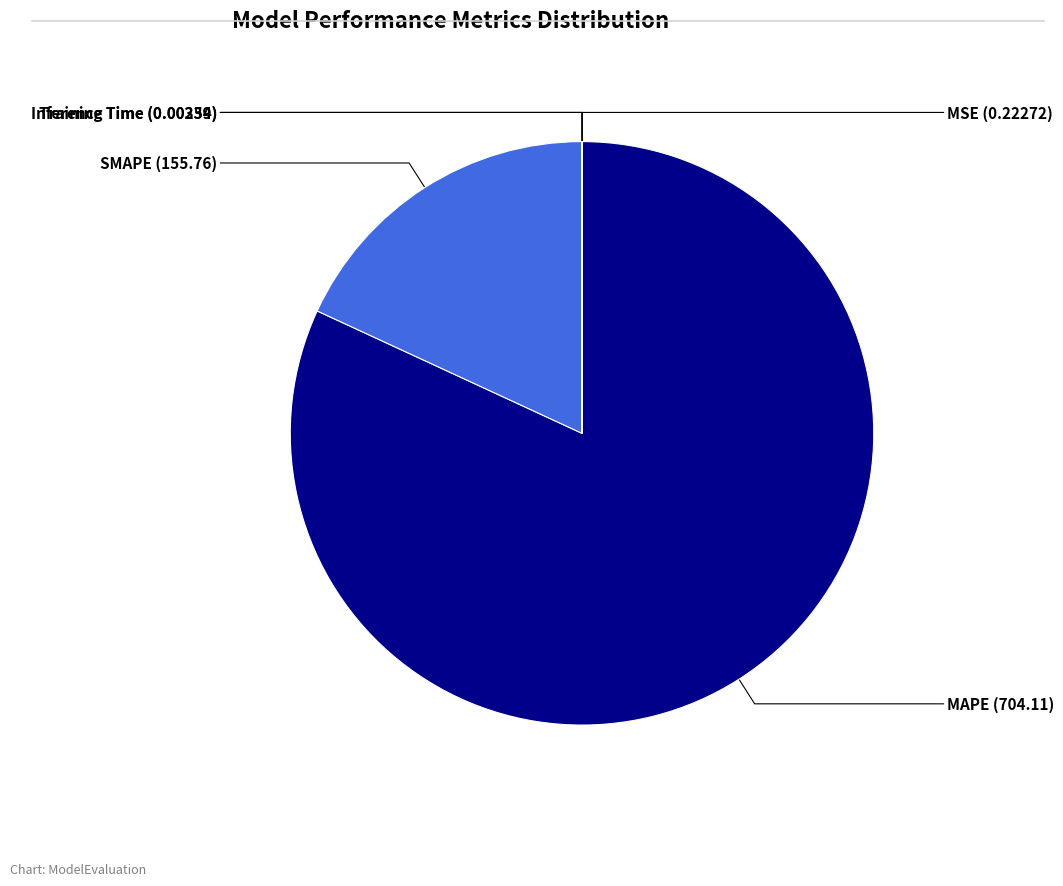

Is there a majority slice in this chart?

Yes